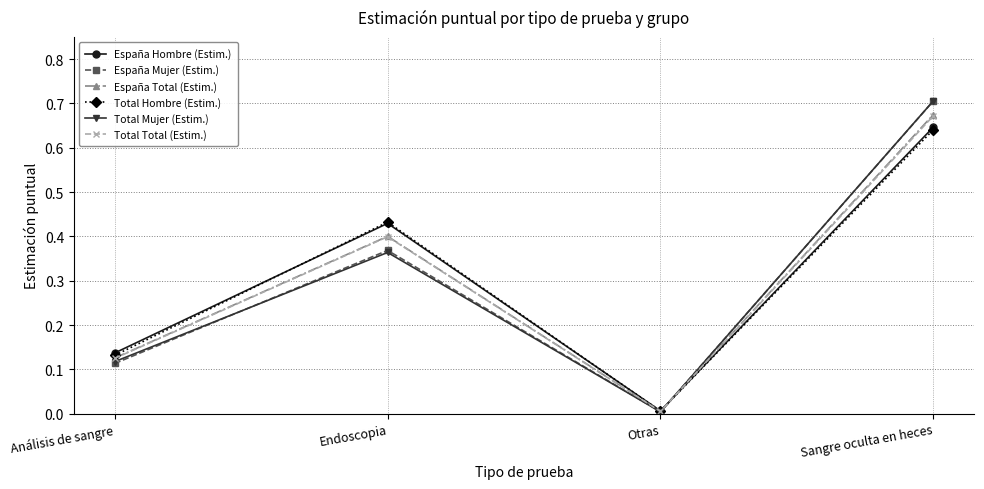

What is the label of the 3rd point from the right?

Endoscopia